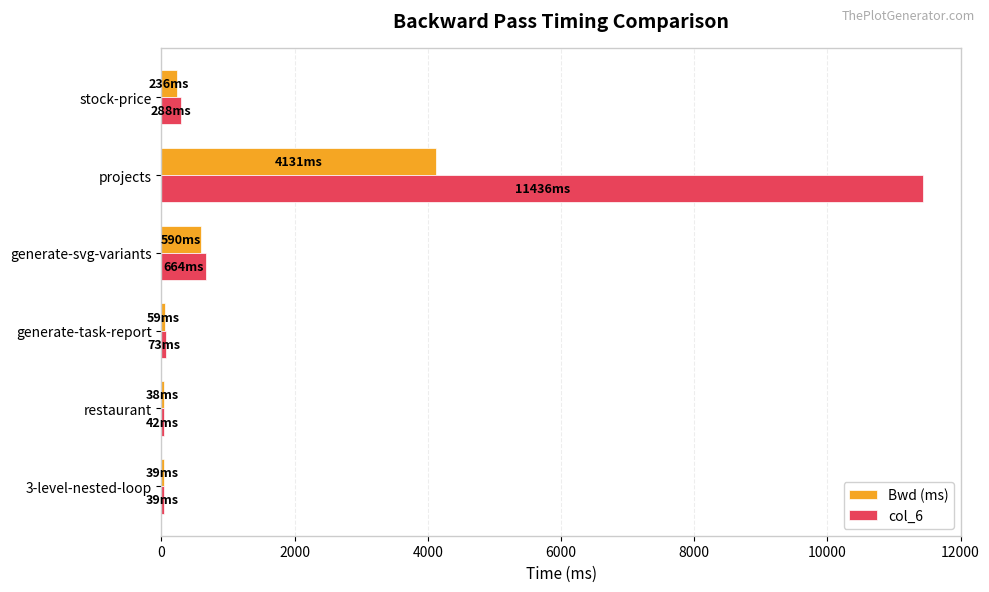

Is it true that col_6 equals 288 at stock-price?

True